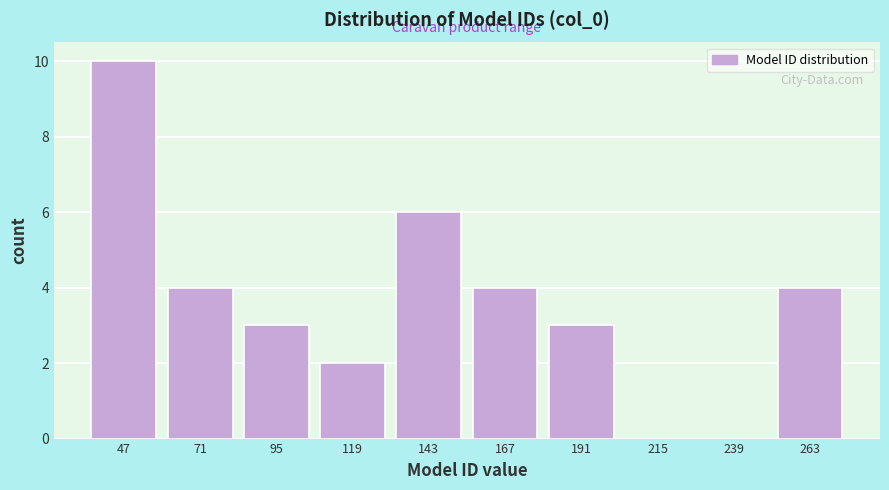

How tall is the bar that spans 85 to 110 on the x-axis? Neither the bar edges nor the heights are printed on the chart, so give them approximately, as read against the axes.

3